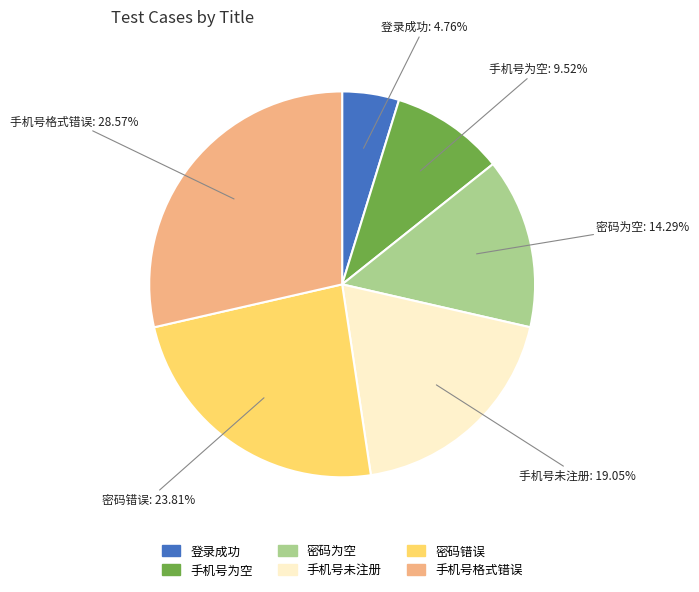

The 密码错误 slice represents 24% of the pie. True or false?

True